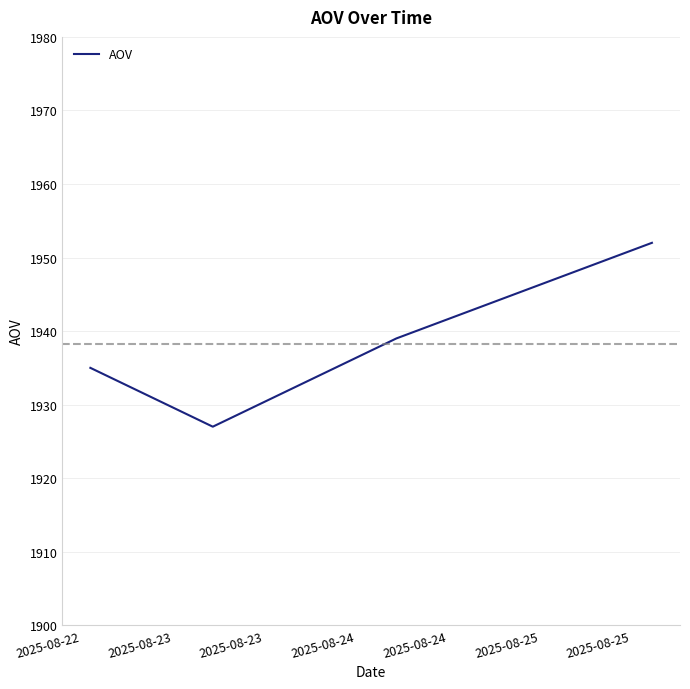

True or false: the data has more than 0 interior local peaks.

False